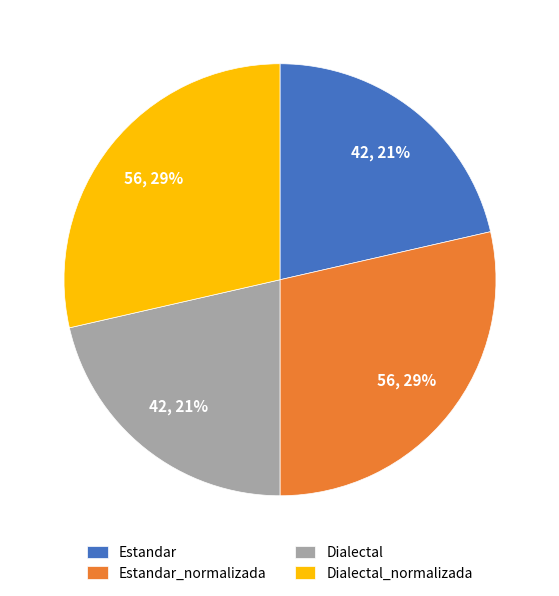

To the nearest percent, what percentage of the pie is Estandar_normalizada?

29%